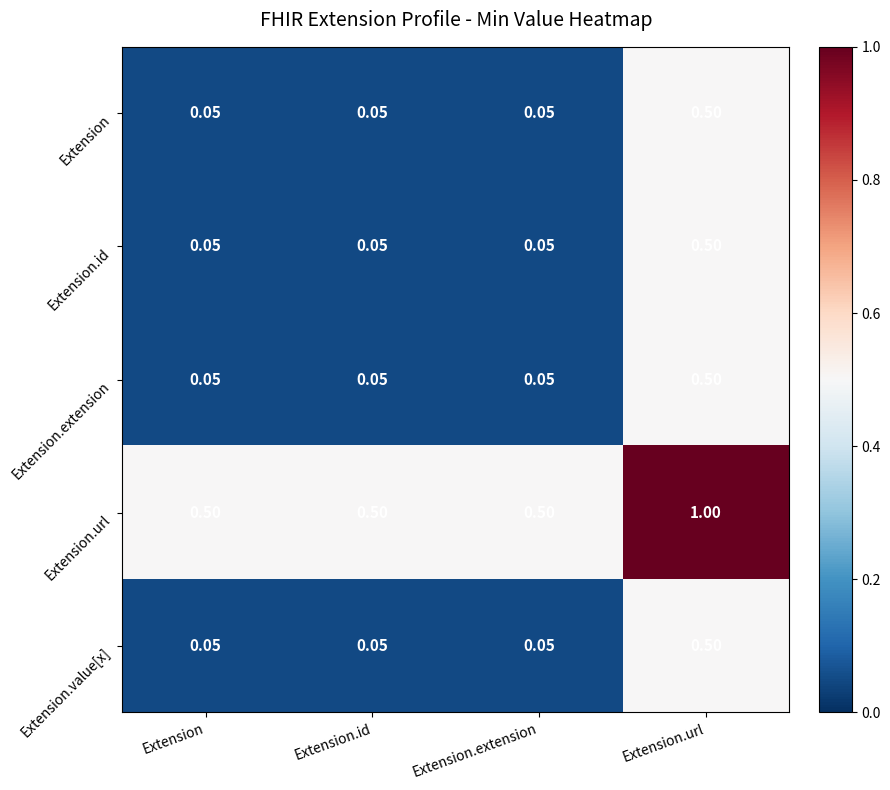

What is the difference between the highest and lowest values at Extension?

0.5